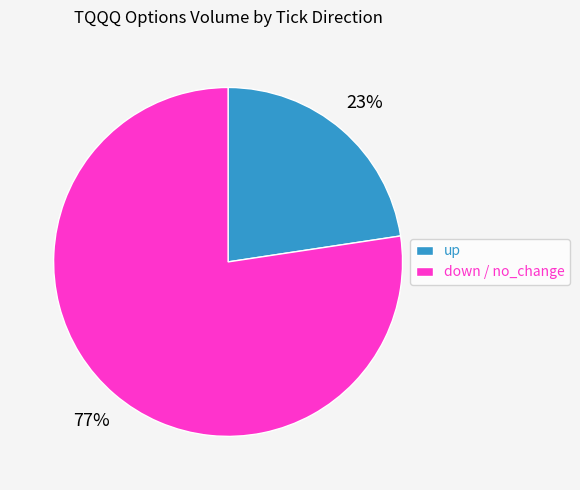

Count the number of slices in the pie.

2